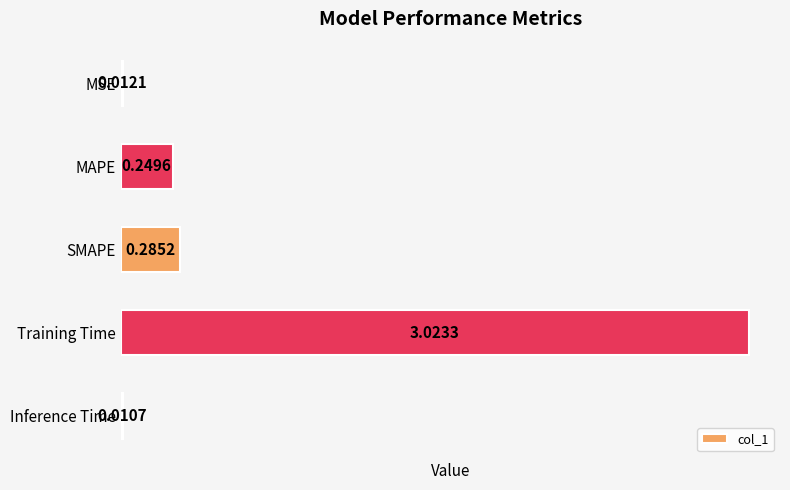

Does the chart contain stacked bars?

No